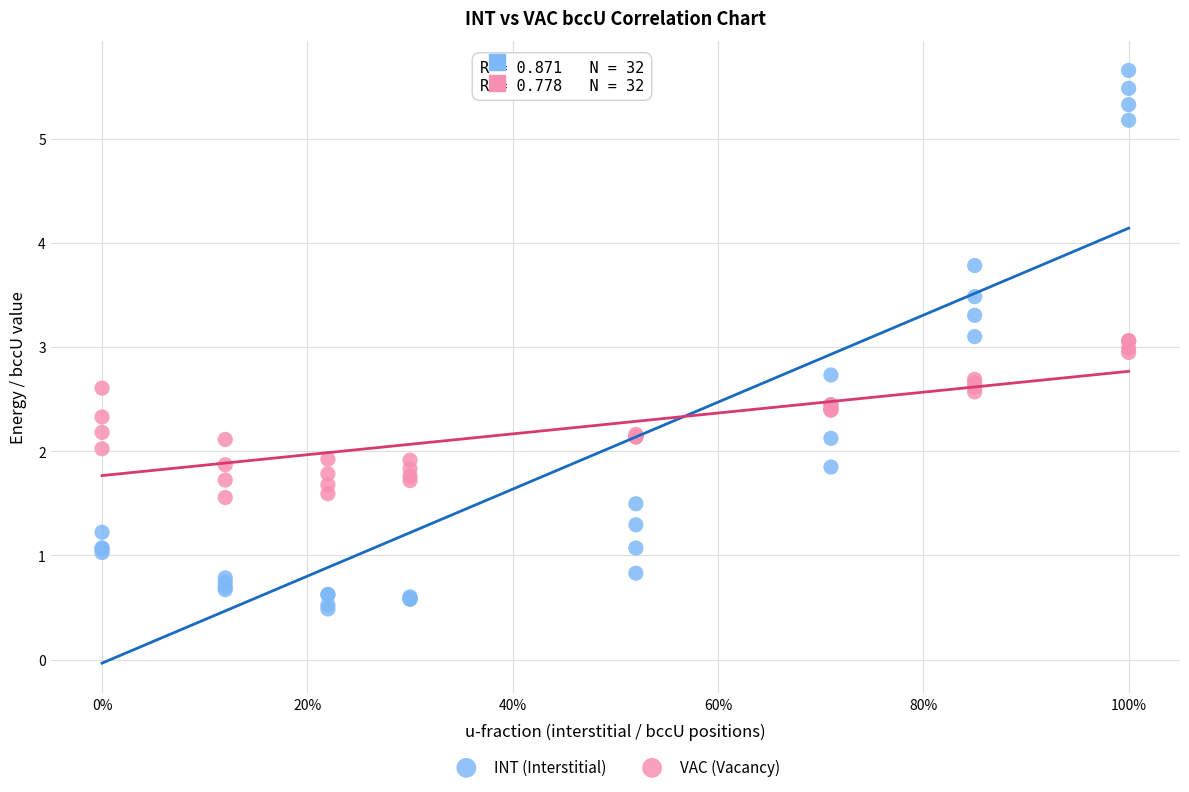

Which series reaches the minimum Y coordinate?

INT (Interstitial)